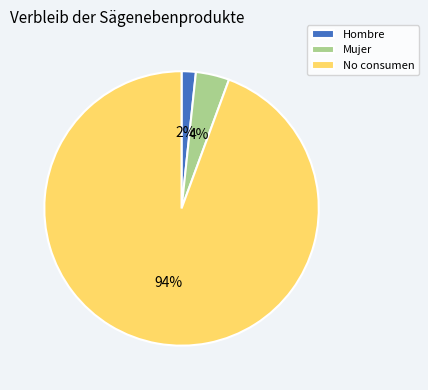

How many slices are in this pie chart?

3